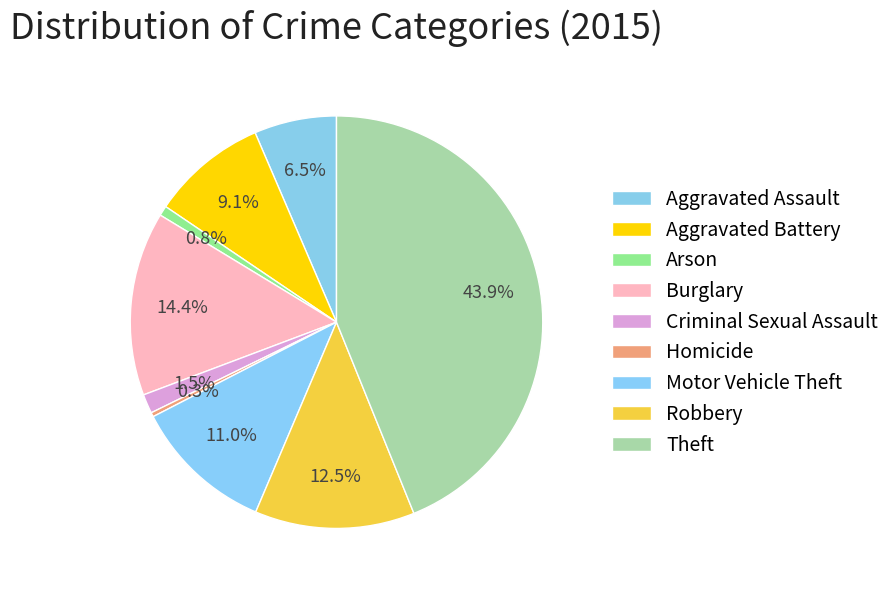

Does Motor Vehicle Theft account for over 50% of the chart?

No